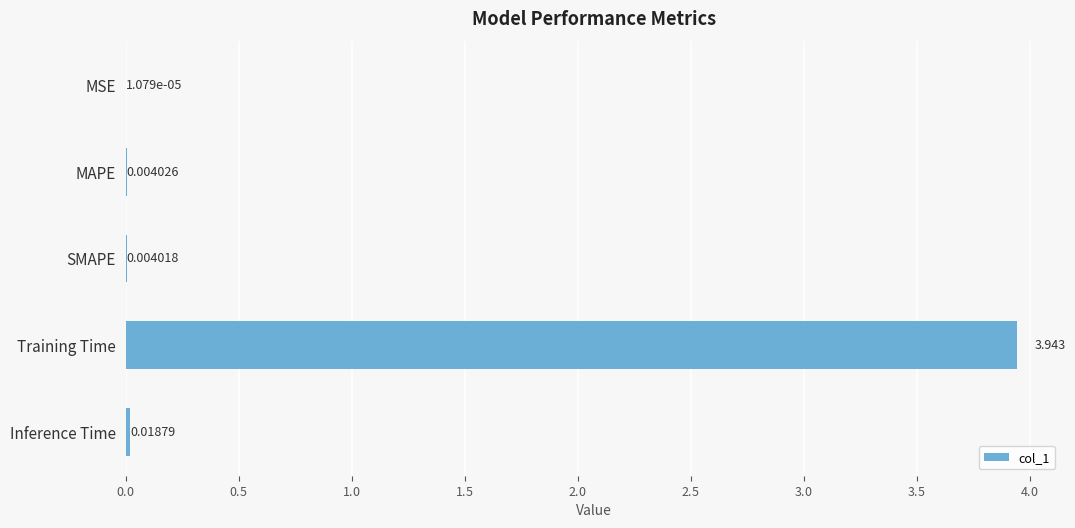

Does the chart contain stacked bars?

No